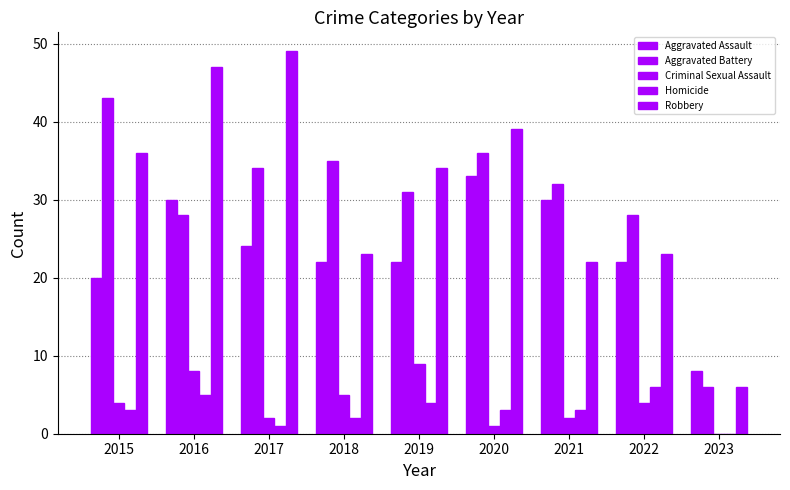

Rank the series by their maximum value, from highest to lowest.

Robbery, Aggravated Battery, Aggravated Assault, Criminal Sexual Assault, Homicide